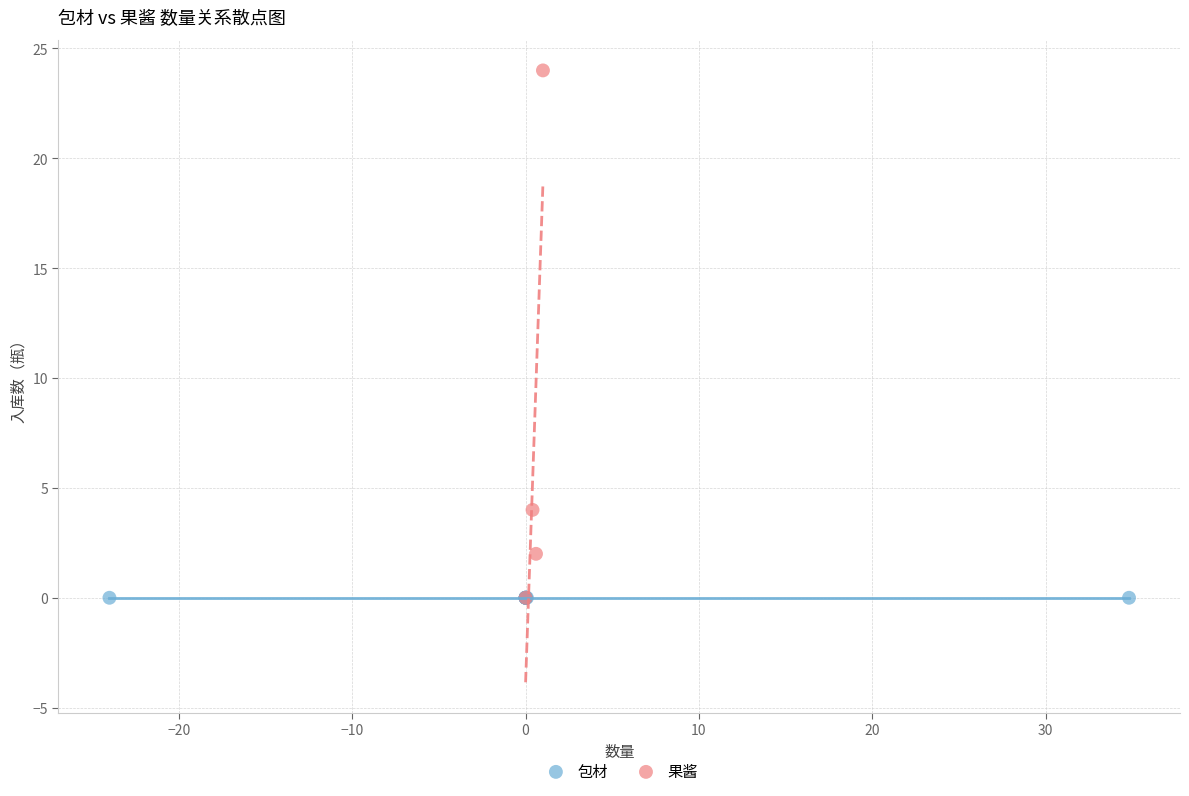

Which series contains the highest Y value?

果酱